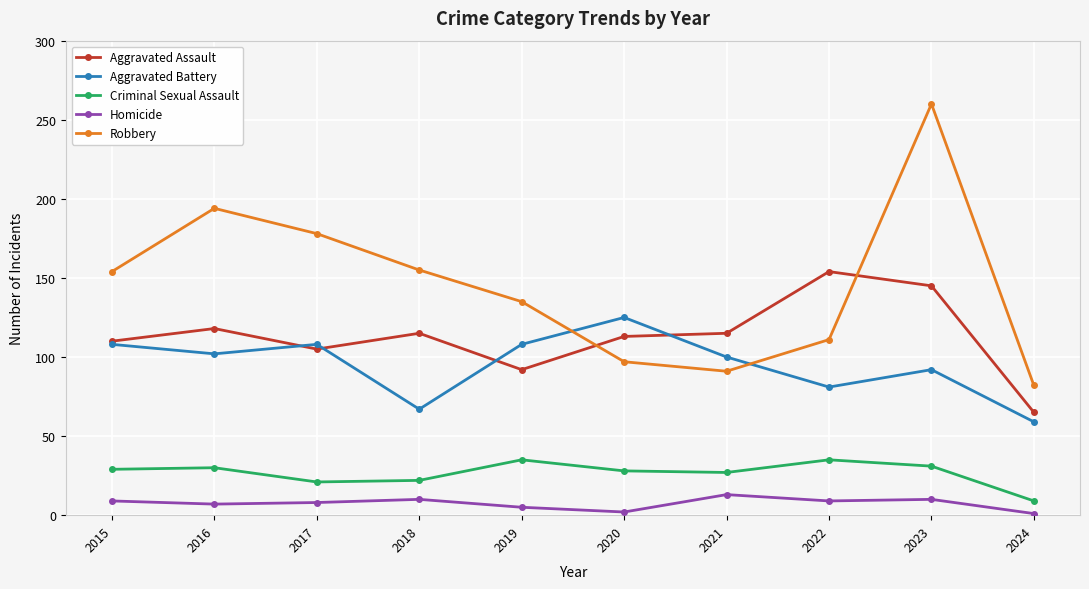

At which label is Robbery closest to 171?

2017